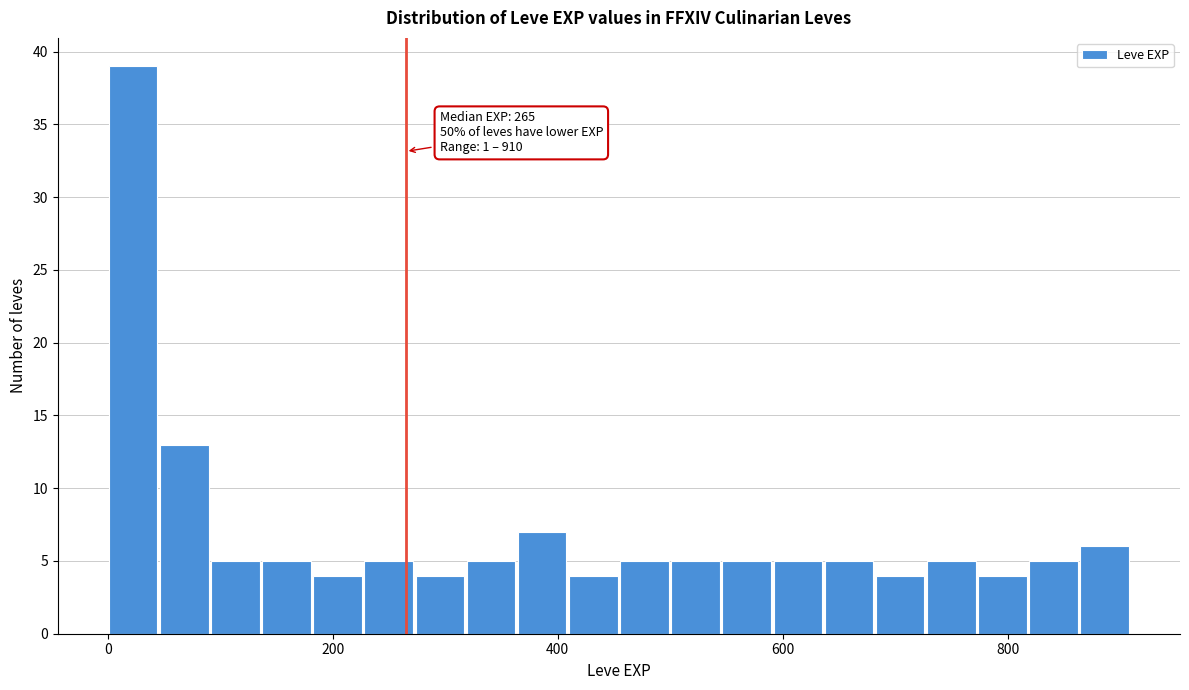

Read against the x-axis, roughly where is the centre of the tallest bar?

20